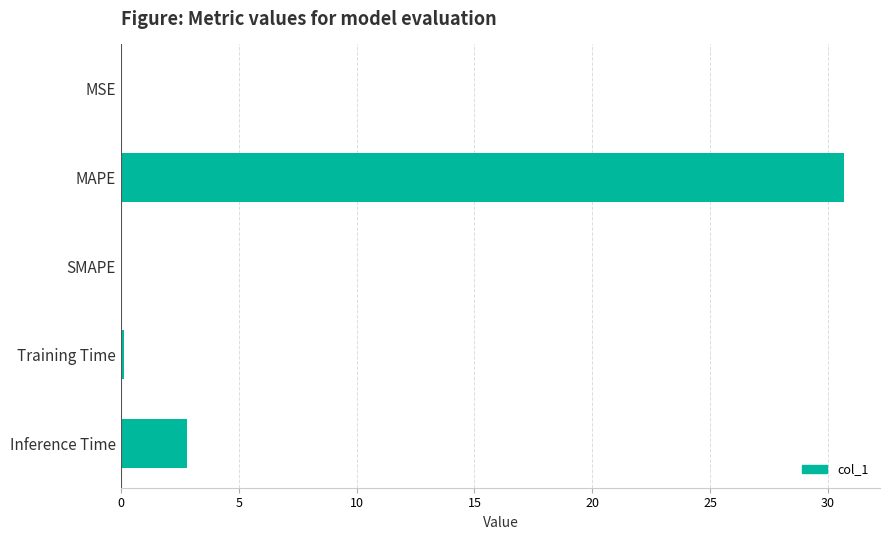

Is it true that the value at Inference Time is 2.8?

True